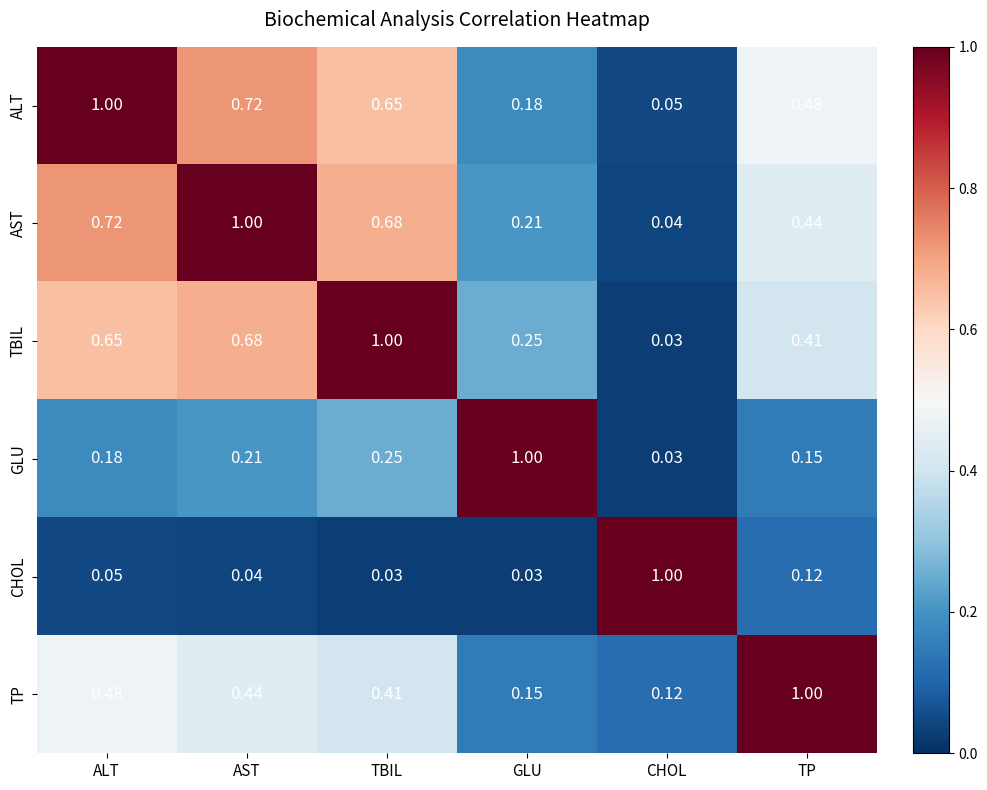

At which label is GLU closest to 0?

CHOL